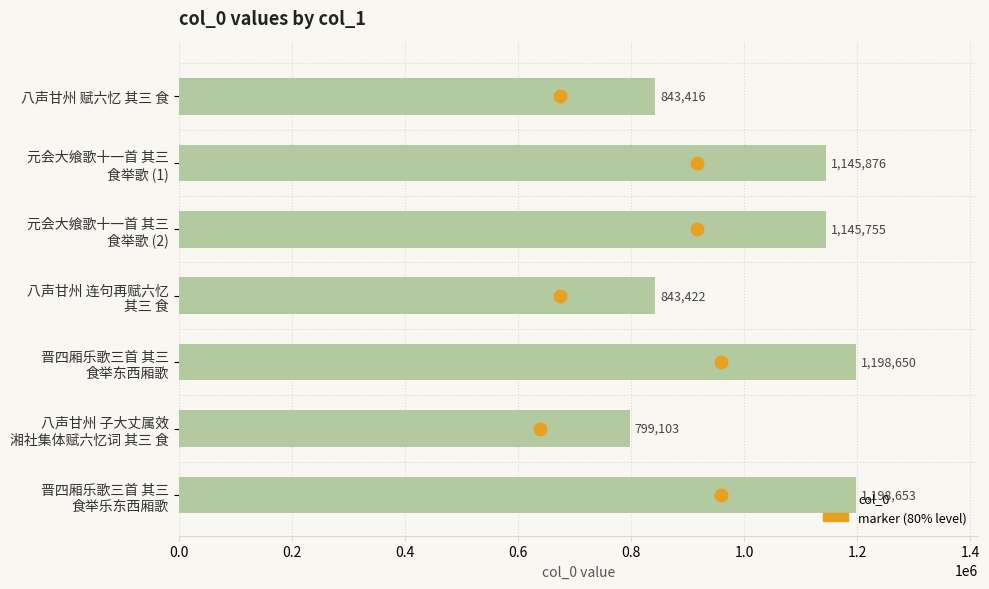

What is the minimum value shown in the chart?

799103